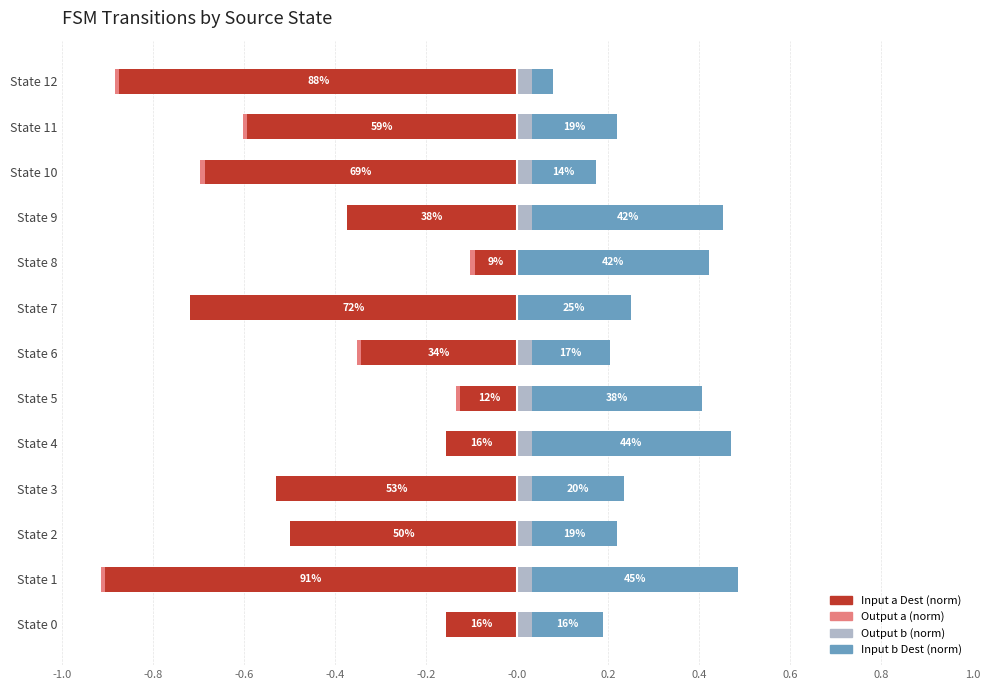

What is the average value of the Input a Dest (norm) series?

-0.5